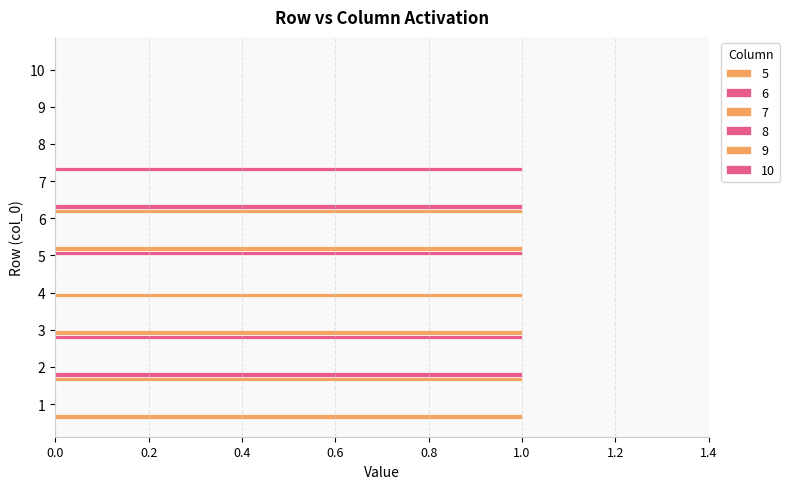

What is the difference between the second highest and second lowest values in the 6 series?

1